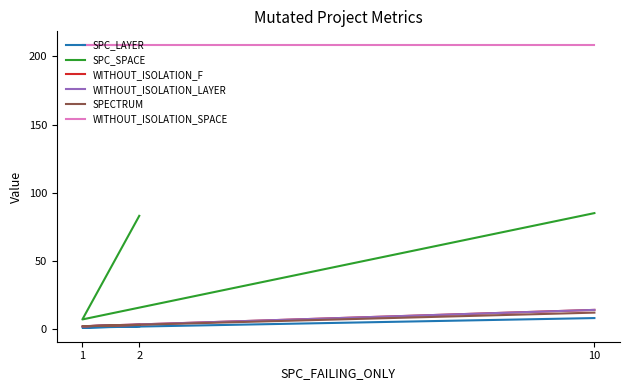

True or false: SPECTRUM has a value of 1 at 1.

False